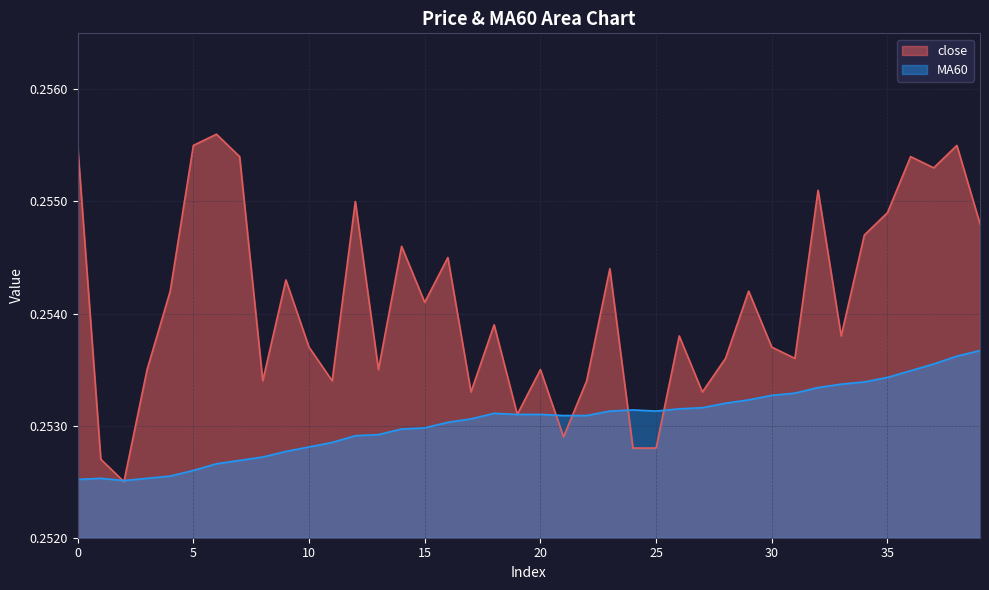

What is the sum of the MA60 values at 1 and 3?

0.5